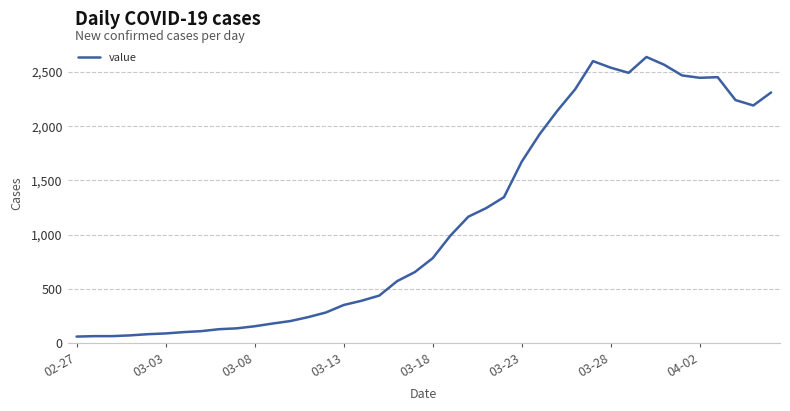

What is the difference between the maximum and minimum values?

2577